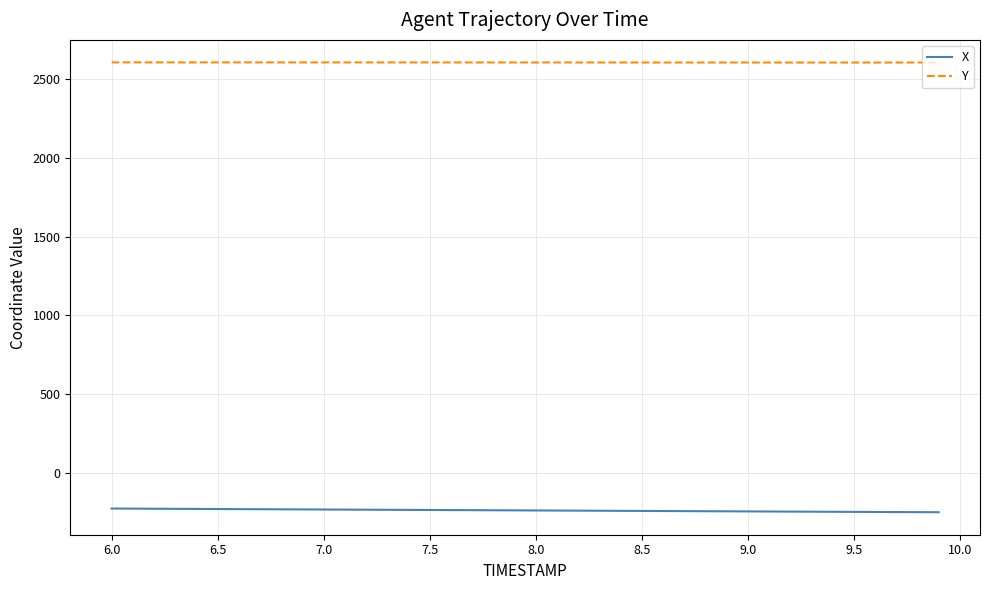

What is the smallest value displayed?

-246.9